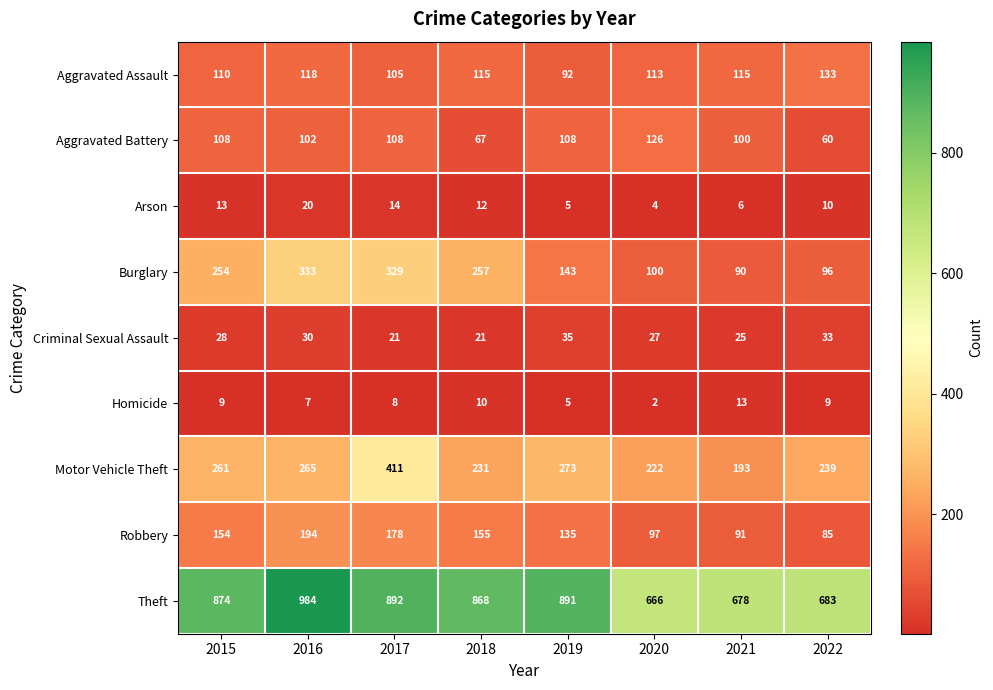

The Burglary series shows 44 at 2022. True or false?

False